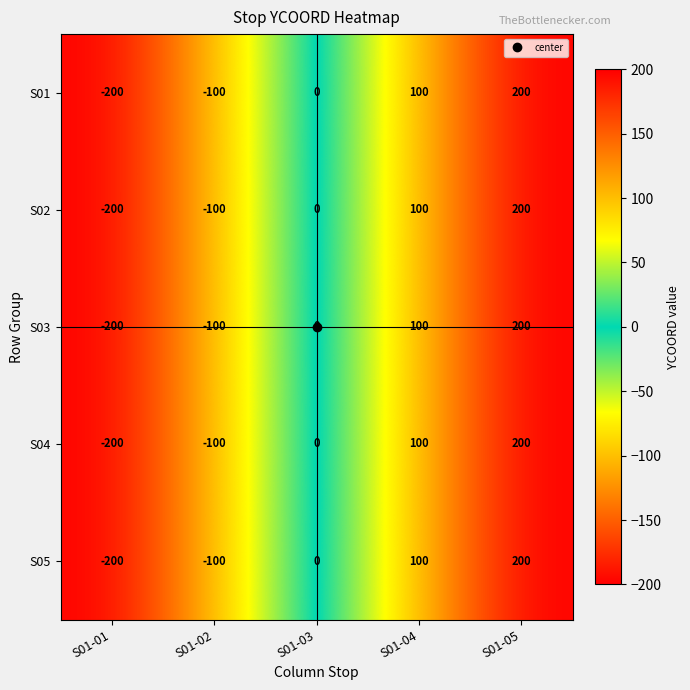

What is the difference between the S05 values at S01-03 and S01-05?

200